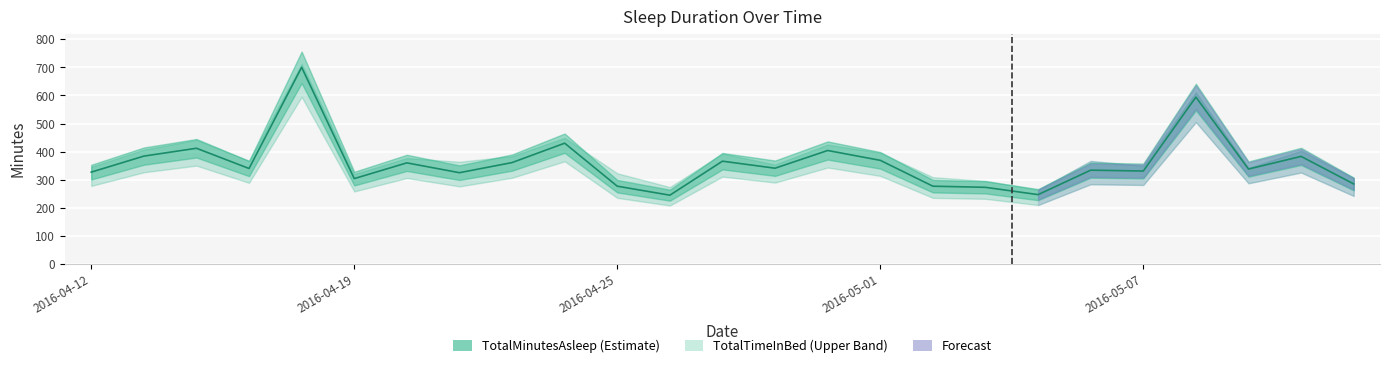

What is the value of the 9th point from the left?

361